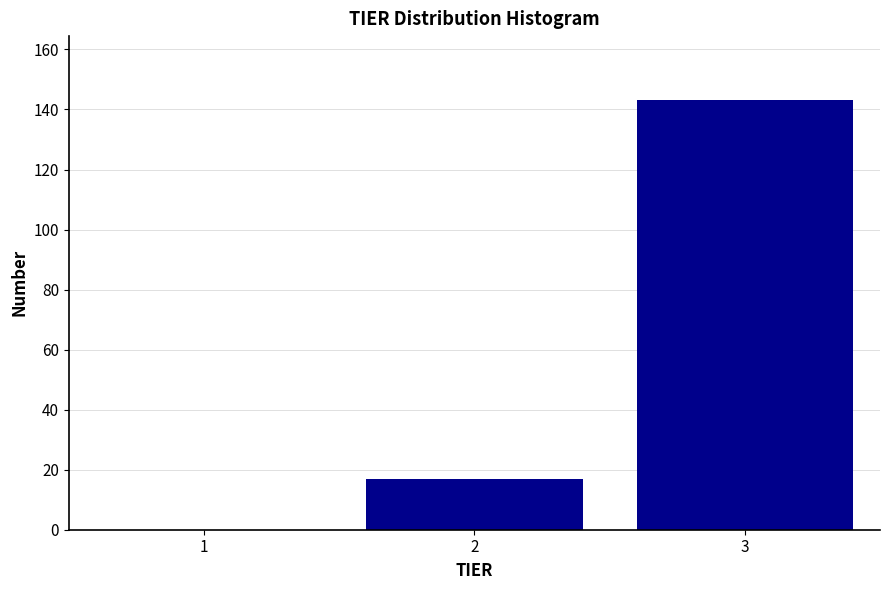

Reading left to right, list all the values displayed in this chart.

1=0	2=17	3=143